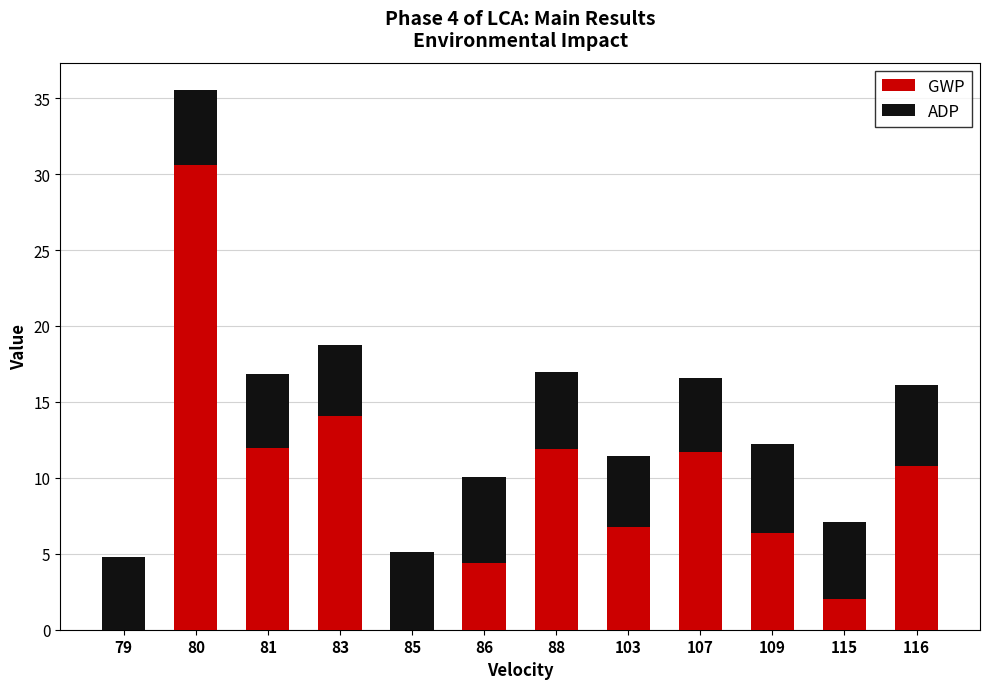

What is the sum of all GWP values?

110.6